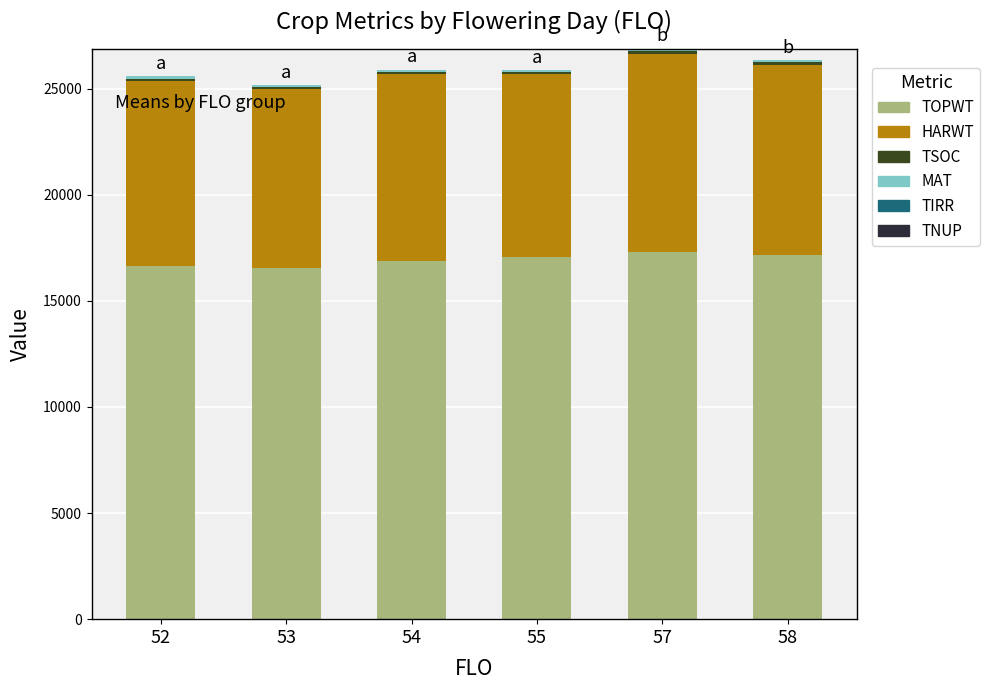

The value of TOPWT at 57 is 17319. True or false?

True